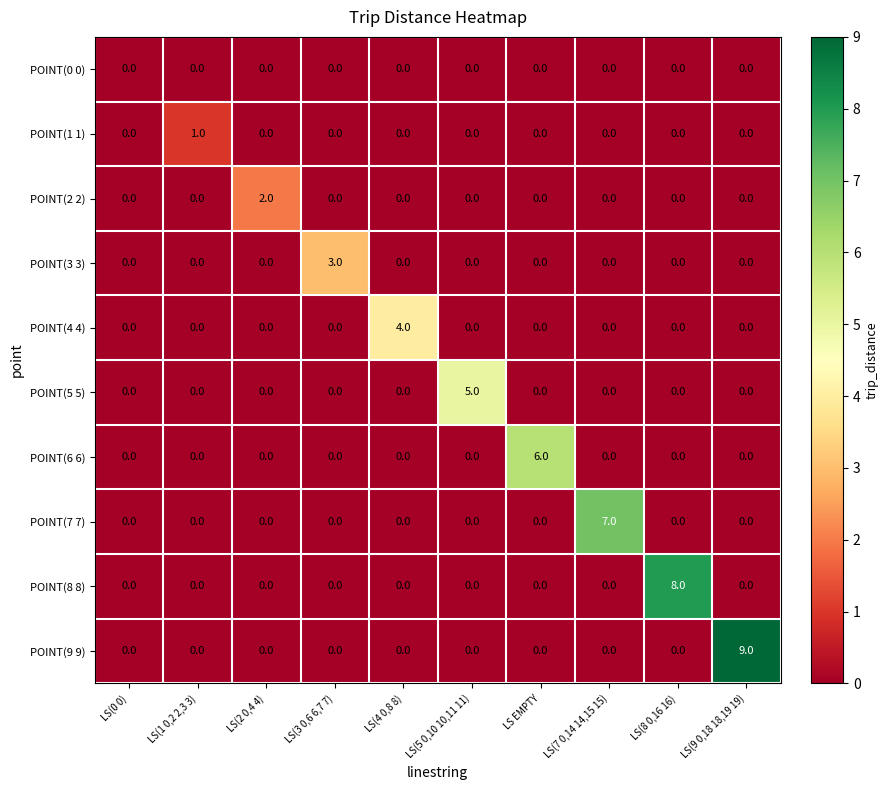

Which category has the highest value across all series?

LS(9 0,18 18,19 19)